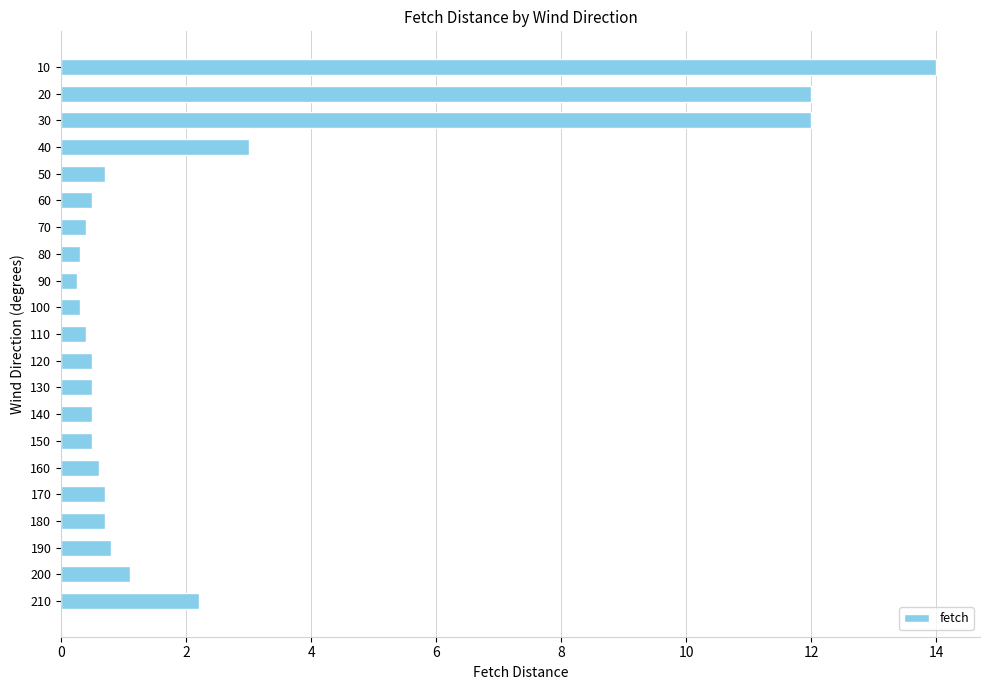

Does the chart contain stacked bars?

No